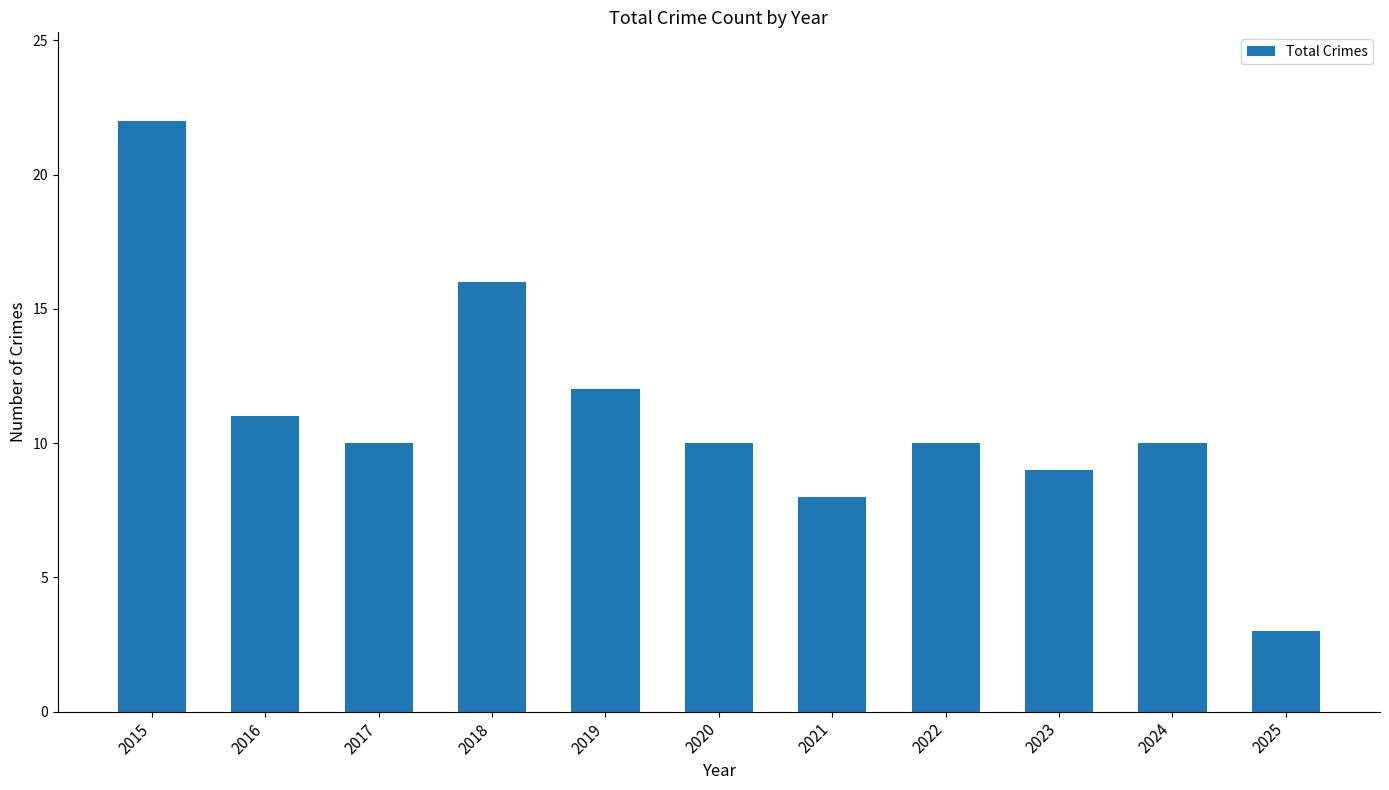

Reading left to right, extract all data points from this chart.

22	11	10	16	12	10	8	10	9	10	3